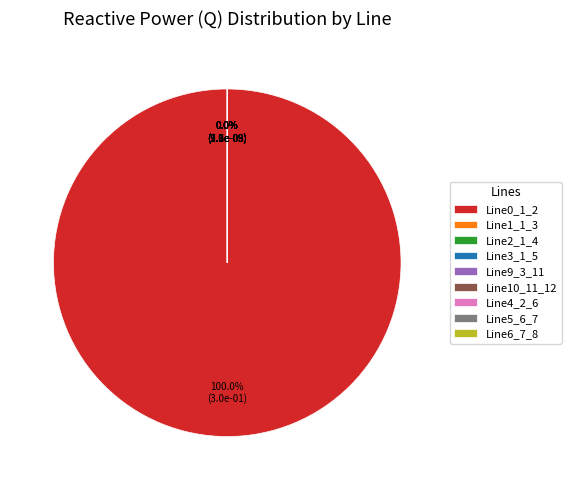

What is the largest slice in the pie chart?

Line0_1_2